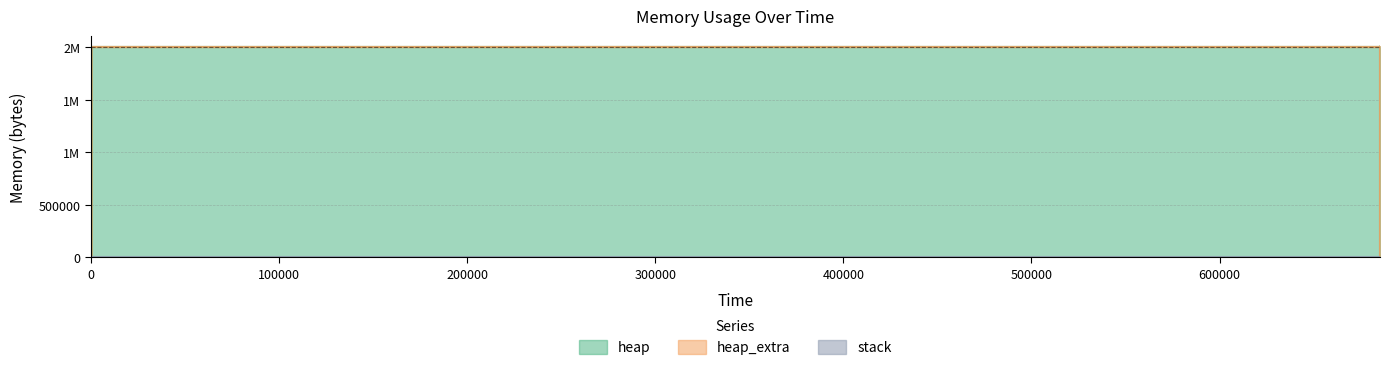

Between 685283 and 0, which is larger?

685283